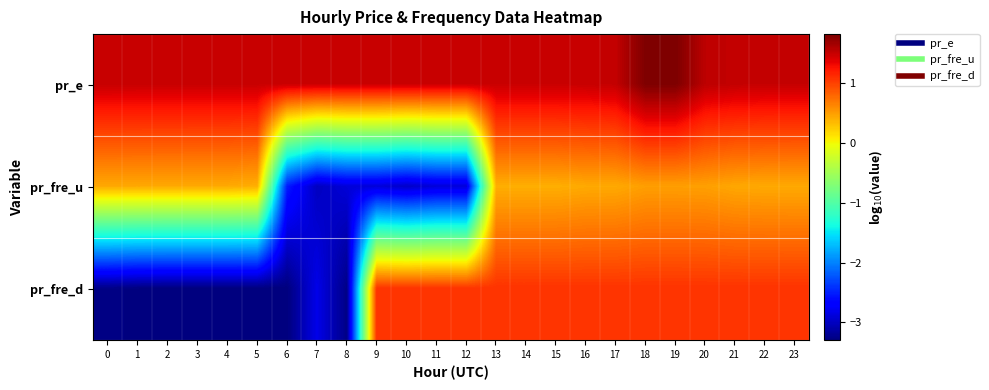

At which category is the sum across all series the highest?

19